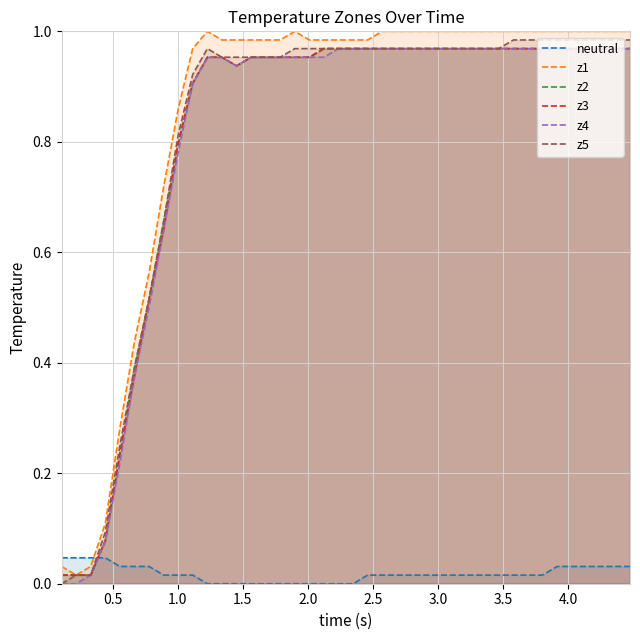

Which series ends up on top after the final intersection of neutral and z3?

z3